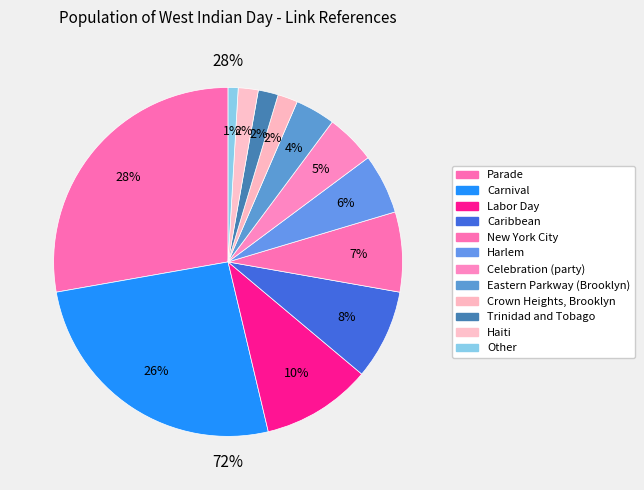

The Other slice represents 11% of the pie. True or false?

False